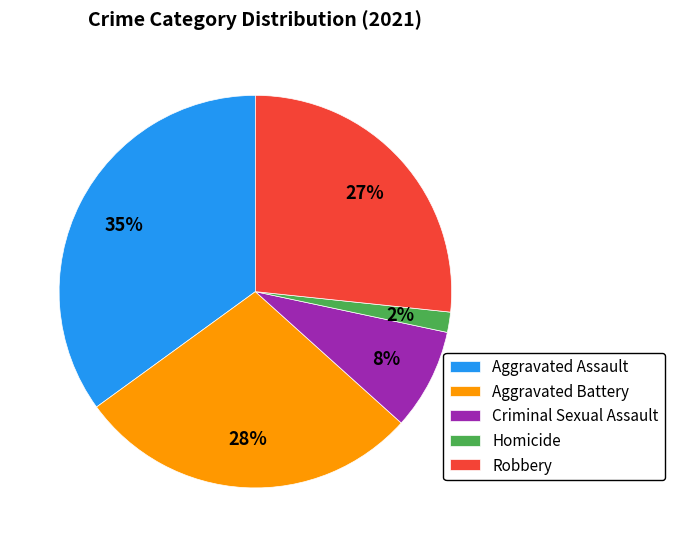

True or false: Criminal Sexual Assault accounts for 8% of the total.

True